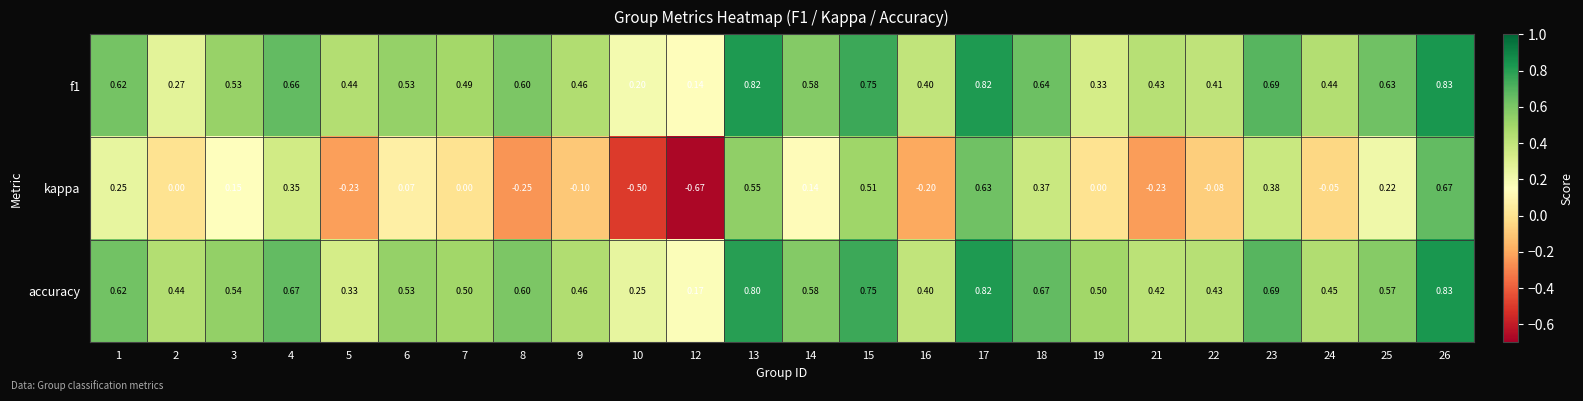

Is the value of f1 at 15 greater than the value of kappa at 26?

Yes